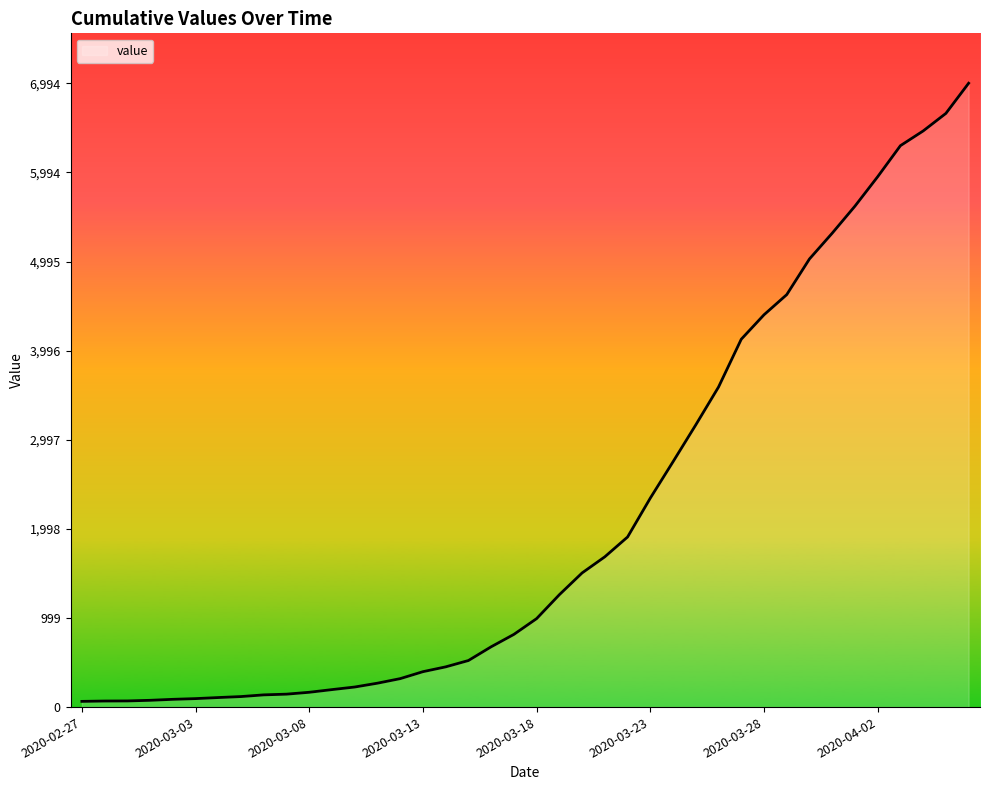

What is the maximum value shown in the chart?

6994